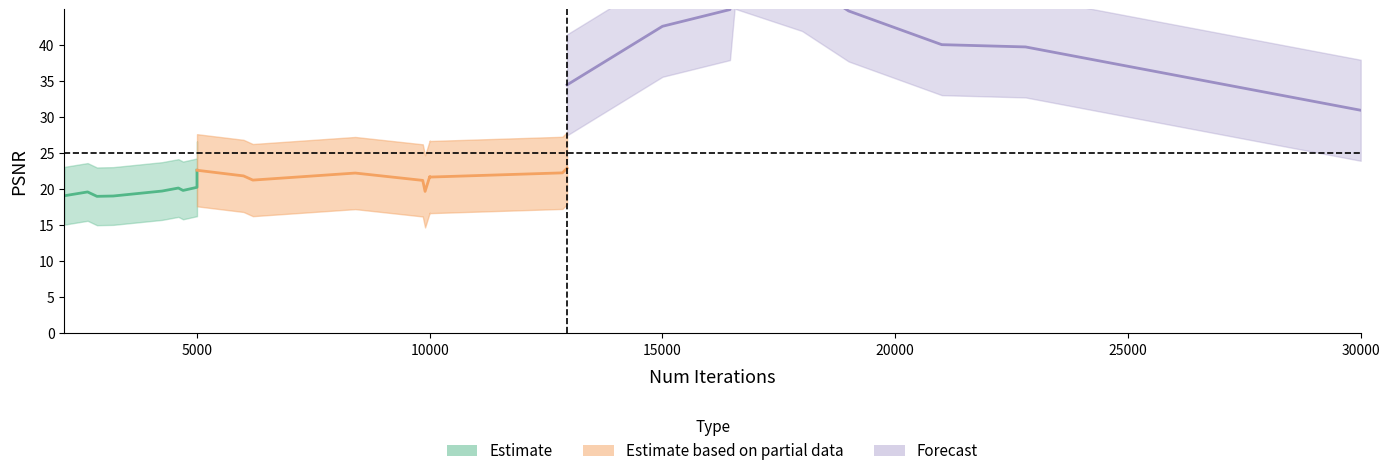

What is the spread (max minus min) of values at 20?

37.3